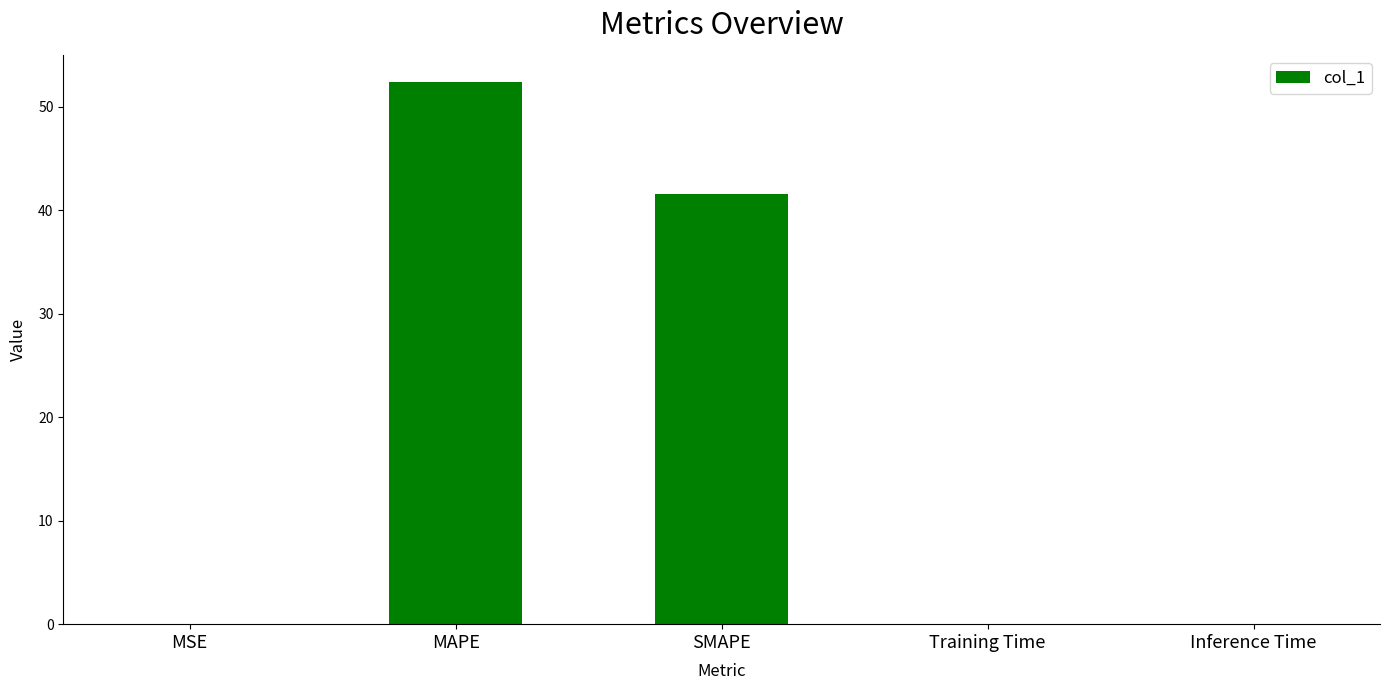

What is the greatest value displayed?

52.4